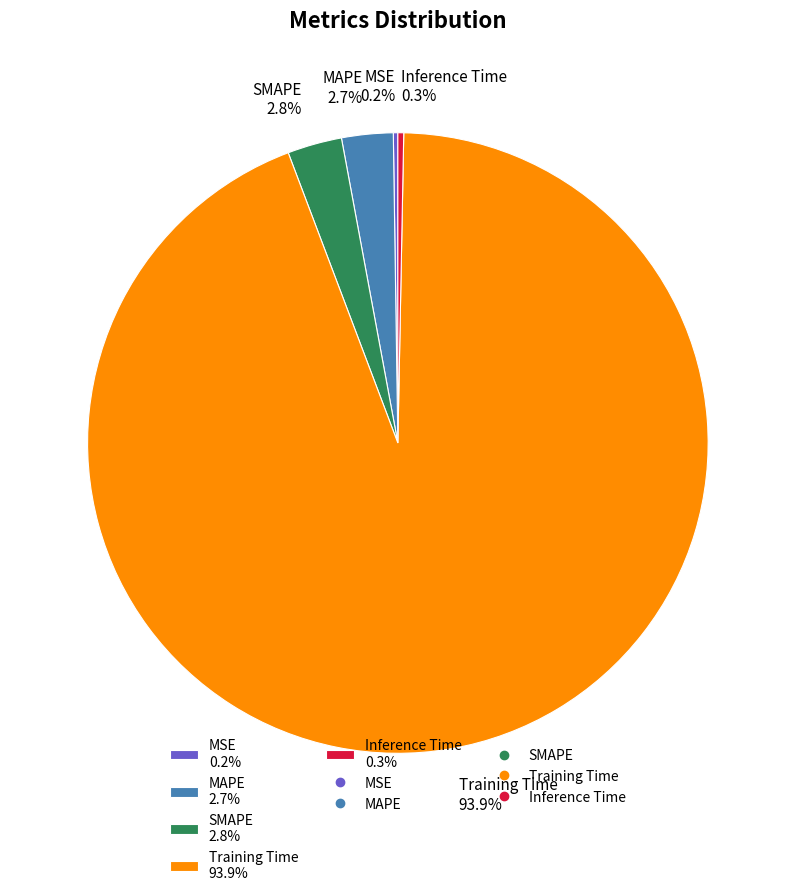

Which has a higher value, Training Time 93.9% or Inference Time 0.3%?

Training Time 93.9%